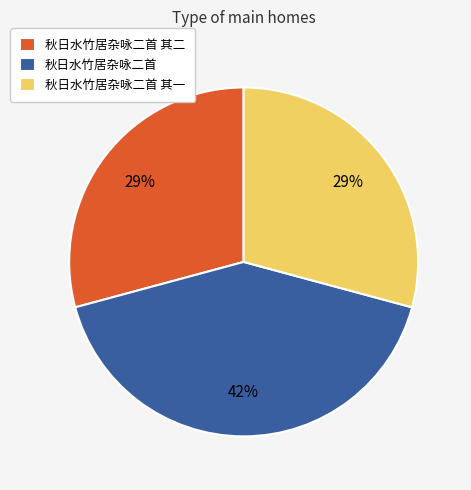

To the nearest percent, what is the combined percentage of 秋日水竹居杂咏二首 其一 and 秋日水竹居杂咏二首 其二?

58%